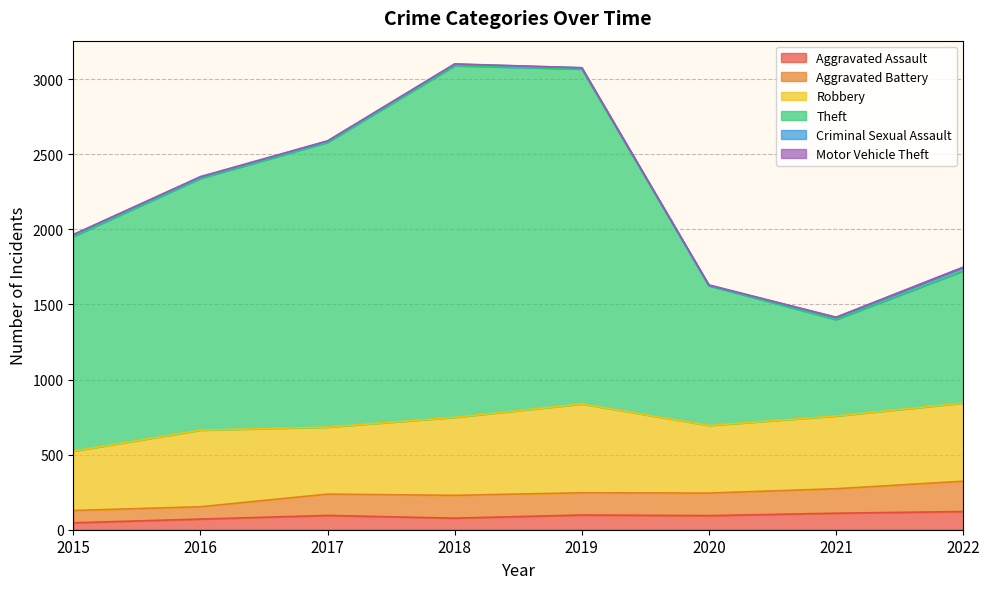

The value of Aggravated Battery at 2017 is 425. True or false?

False